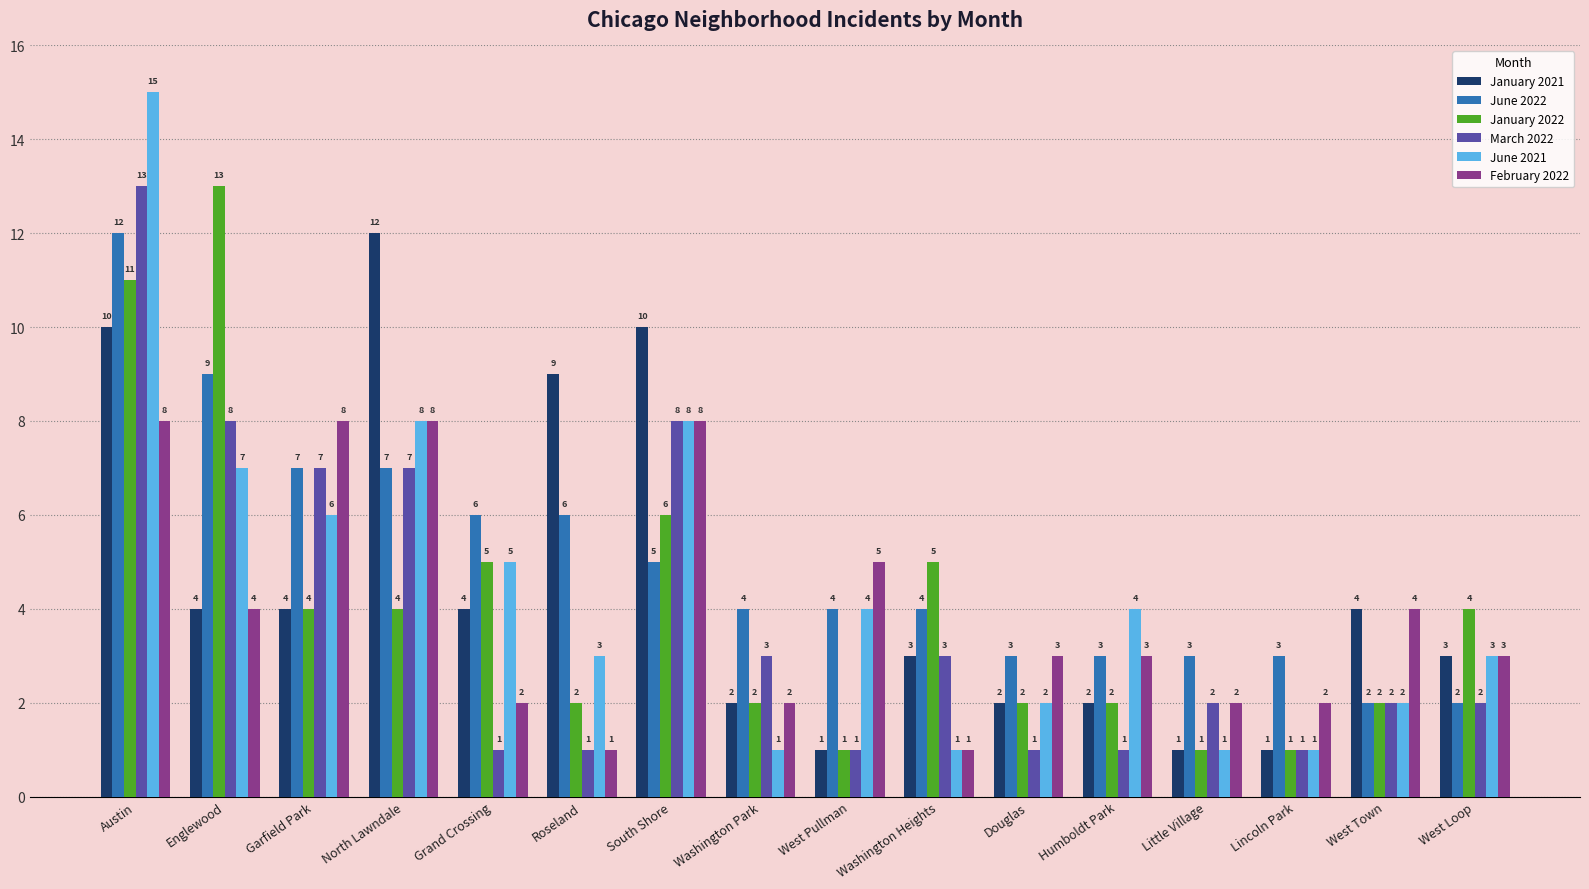

What is the difference between the maximum and second lowest values in the June 2021 series?

14